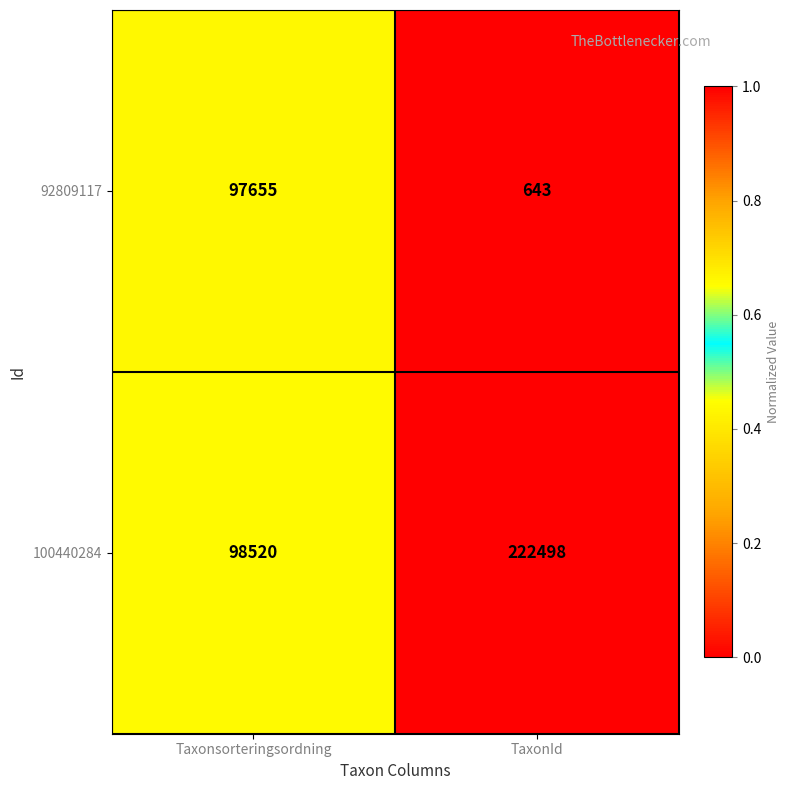

Count the number of data series in this chart.

2